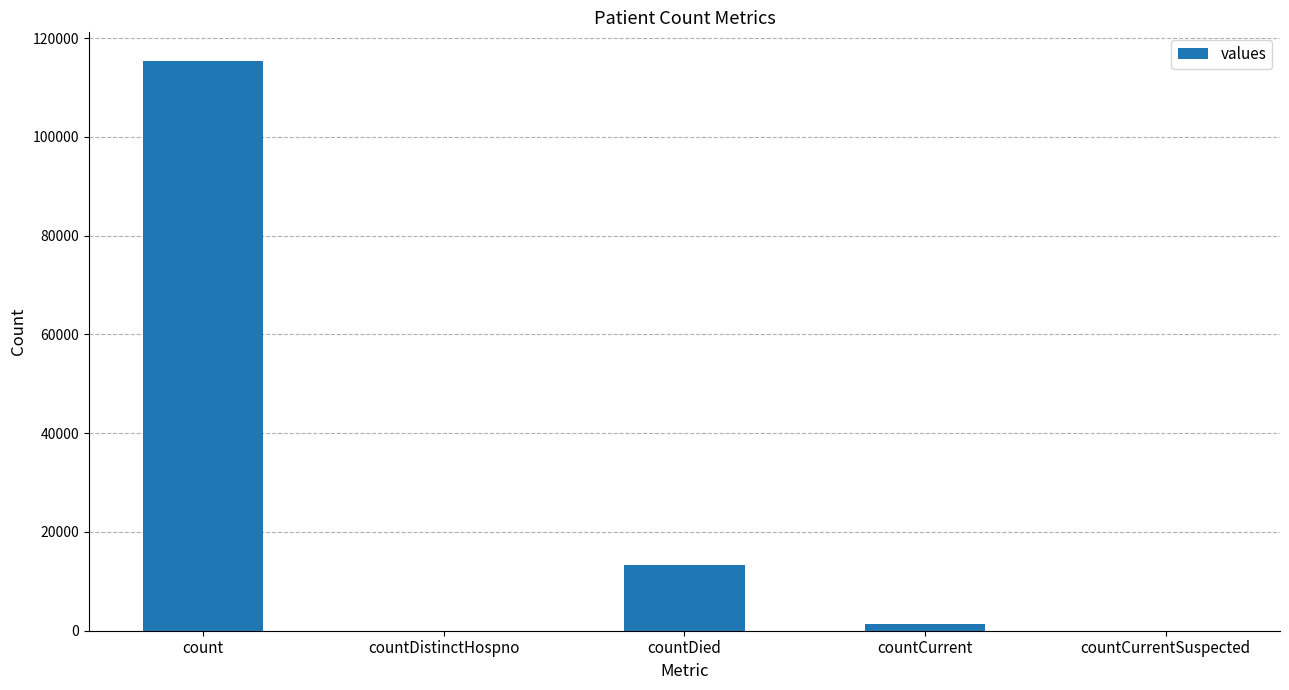

What is the change in value from count to countDistinctHospno?

-115379